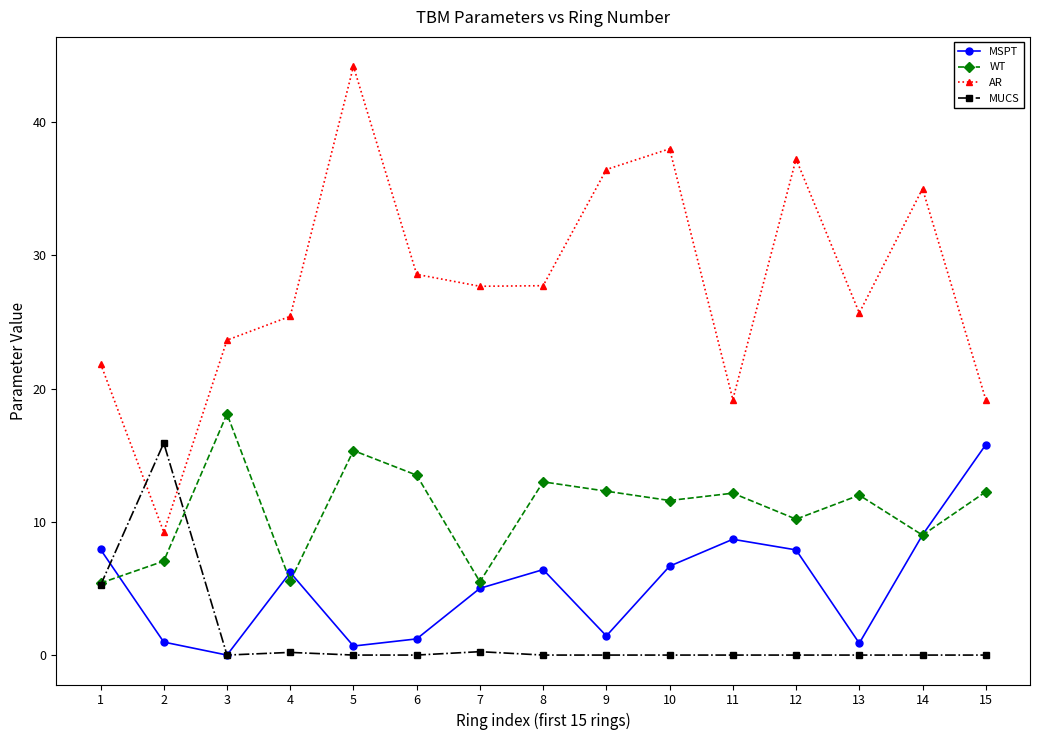

What is the difference between the highest and lowest values at 10?

38.0